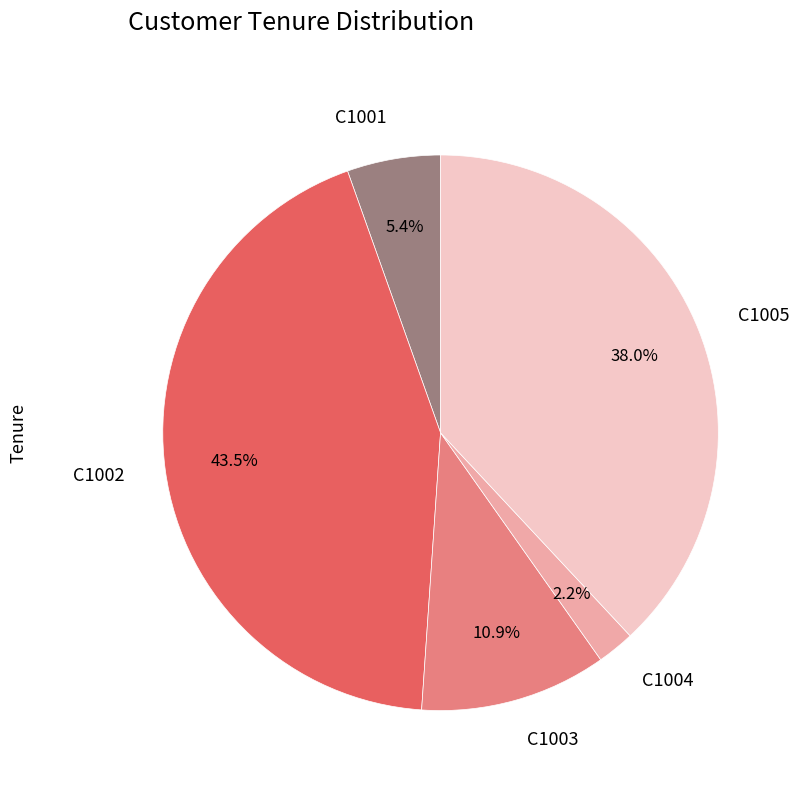

Is it true that C1005 is 38% of the pie?

True